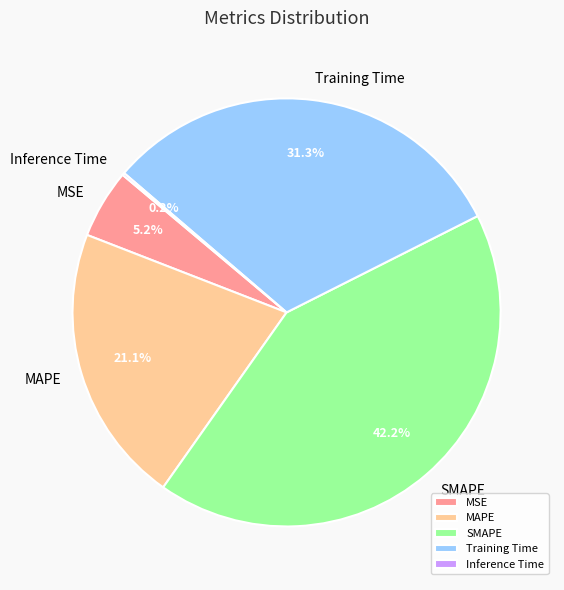

Which category has the biggest portion of the pie?

SMAPE